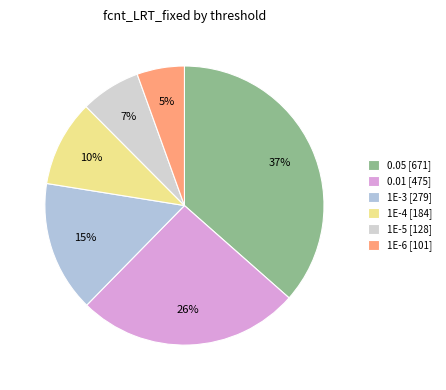

Is the sum of 1E-3 and 1E-4 greater than half?

No